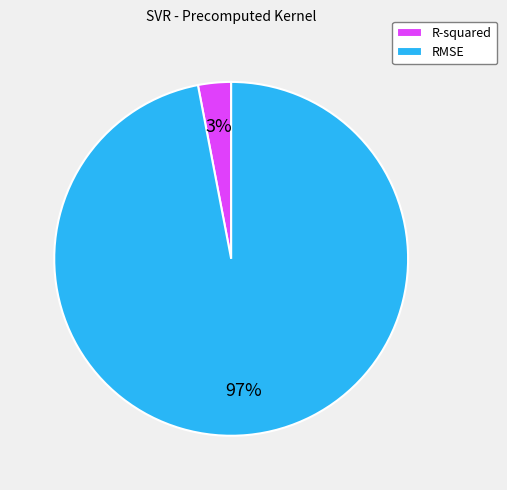

Between R-squared and RMSE, which is larger?

RMSE